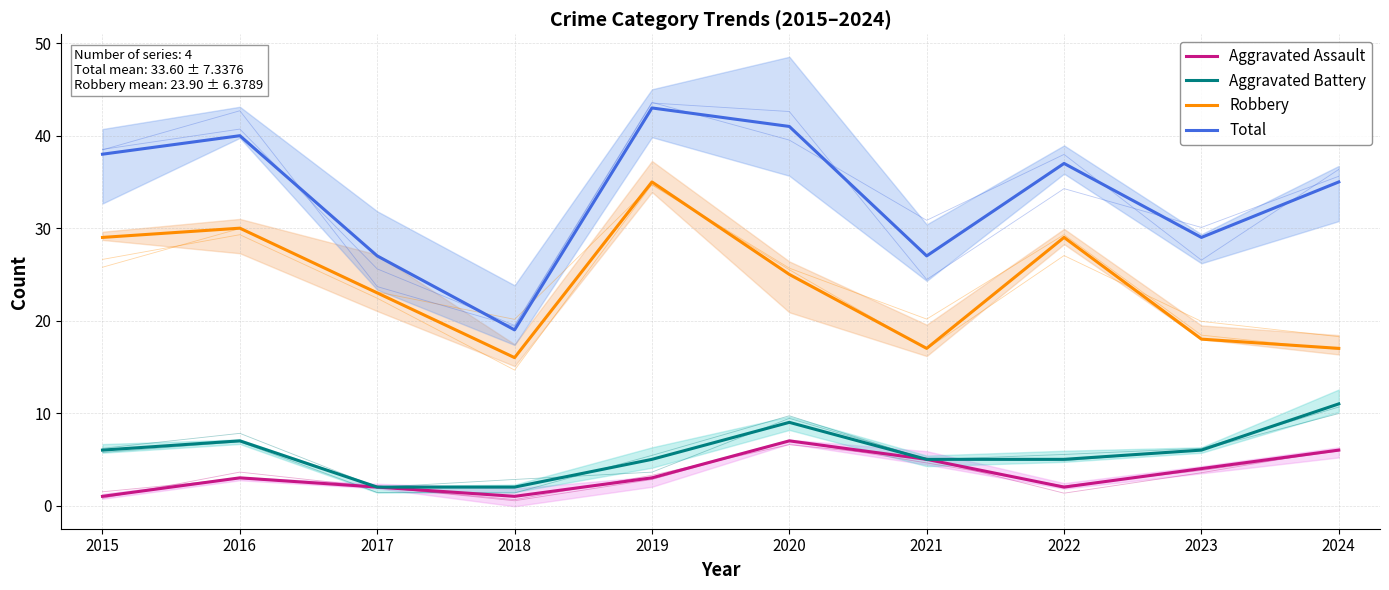

True or false: Total and Robbery cross at least once.

False